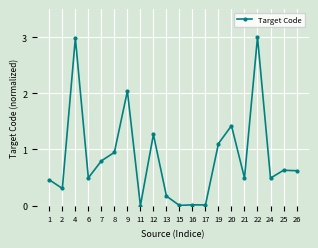

Approximately how many times larger is the value at 4 compared to 12?

2.4